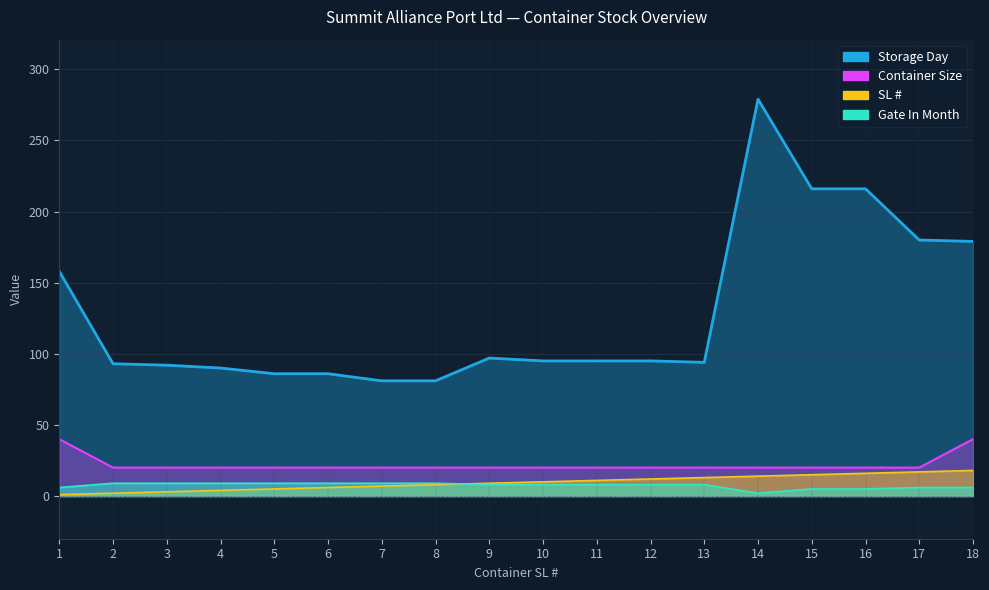

What is the value of the Gate In Month point at the 13th from the left?

8